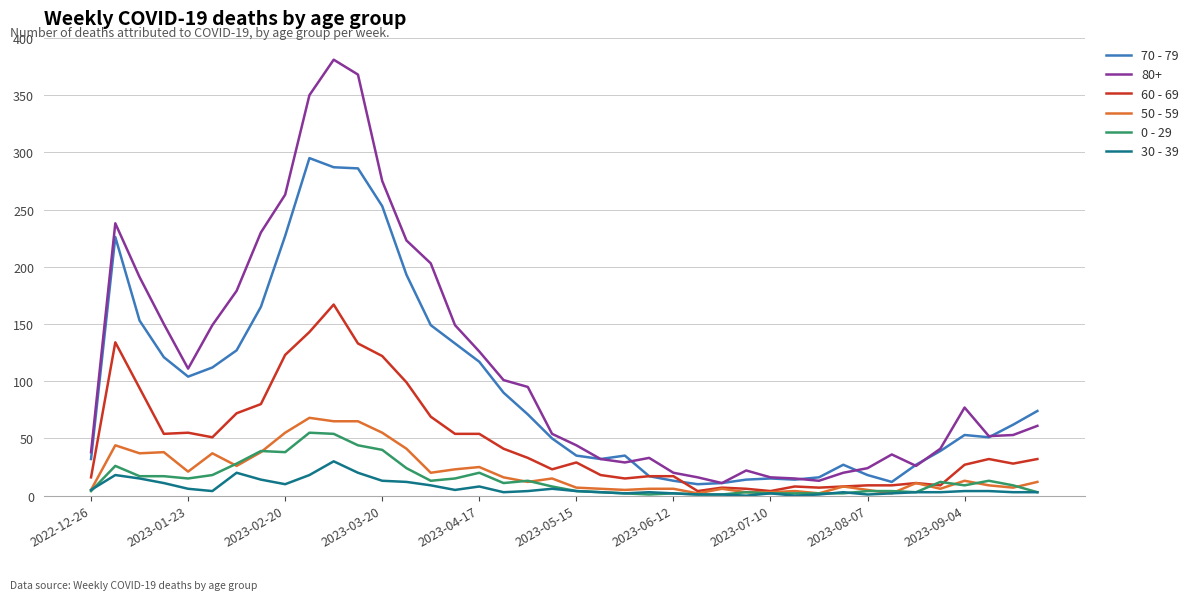

What is the average value of the 0 - 29 series?

15